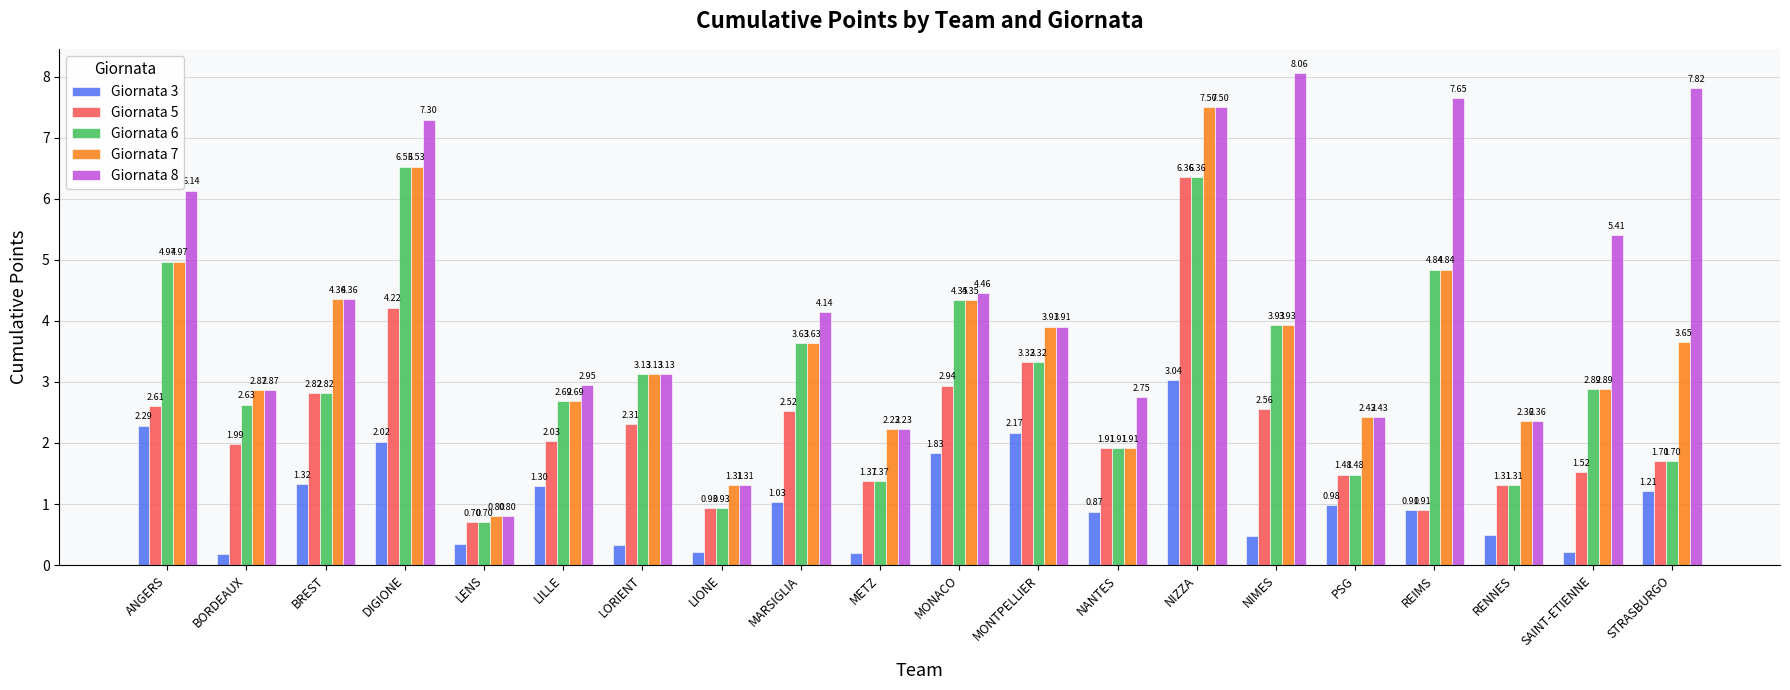

What is the sum of all Giornata 5 values?

45.5